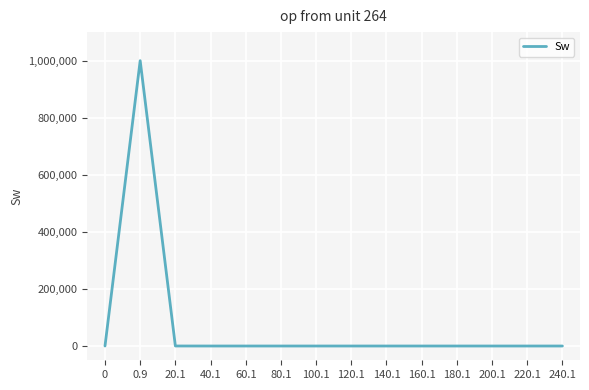

What is the difference between the maximum and minimum values?

999917